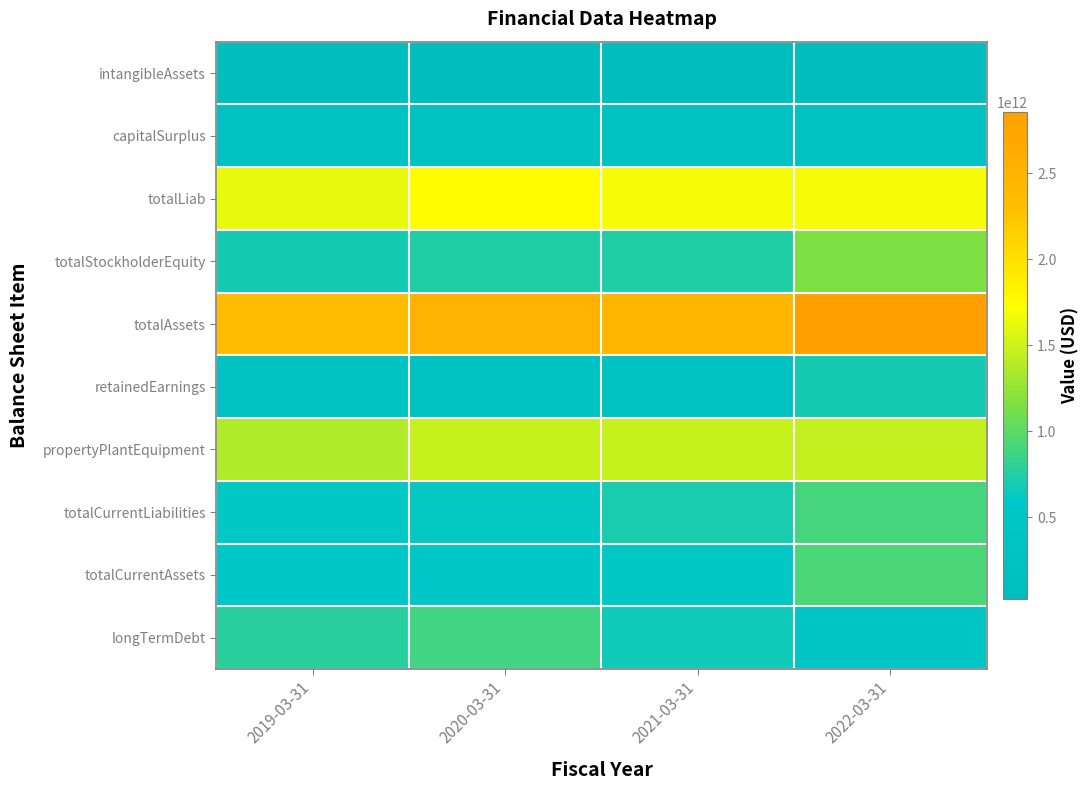

List the series in order of their peak value, highest first.

totalAssets, totalLiab, propertyPlantEquipment, totalStockholderEquity, totalCurrentAssets, totalCurrentLiabilities, longTermDebt, retainedEarnings, capitalSurplus, intangibleAssets